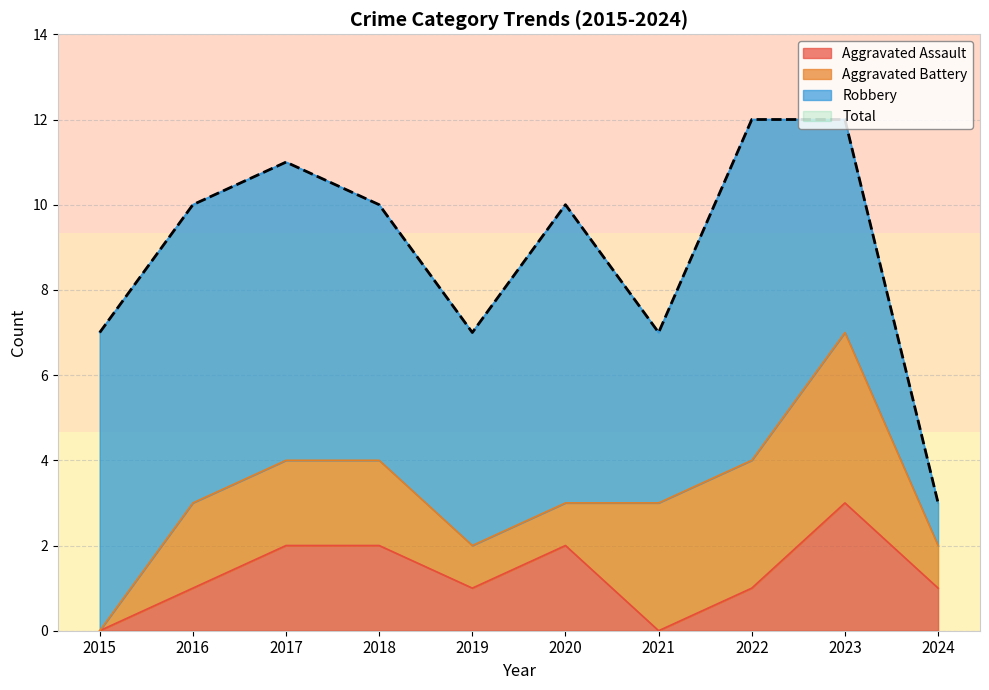

Rank the categories by Total value from highest to lowest.

2022, 2023, 2017, 2016, 2018, 2020, 2015, 2019, 2021, 2024